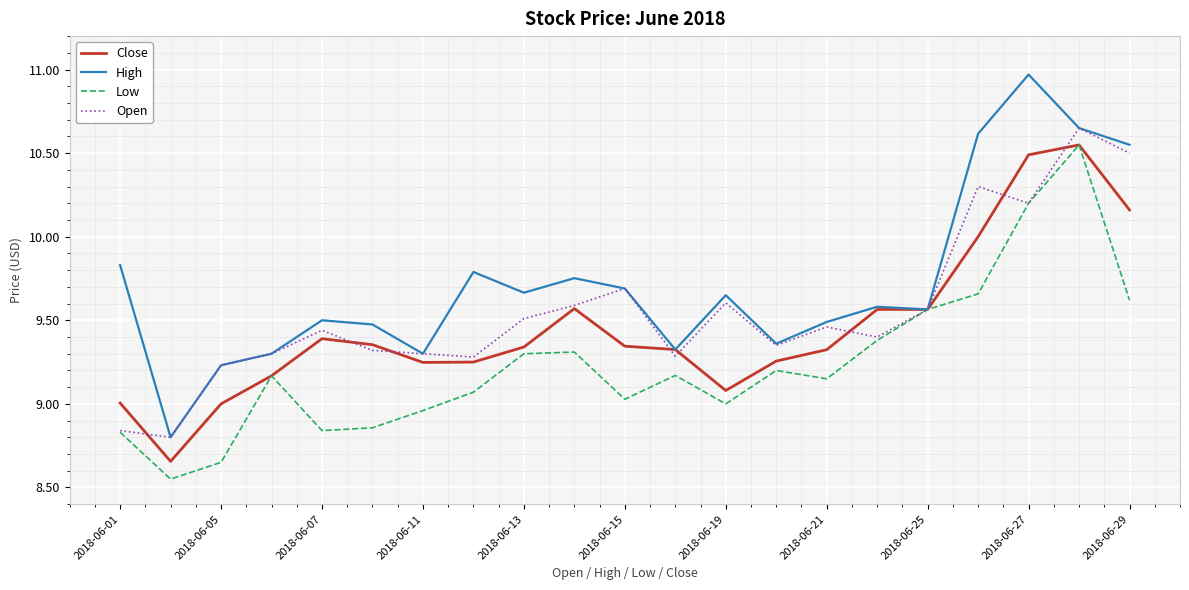

List the series in order of their overall mean, lowest first.

Low, Close, Open, High